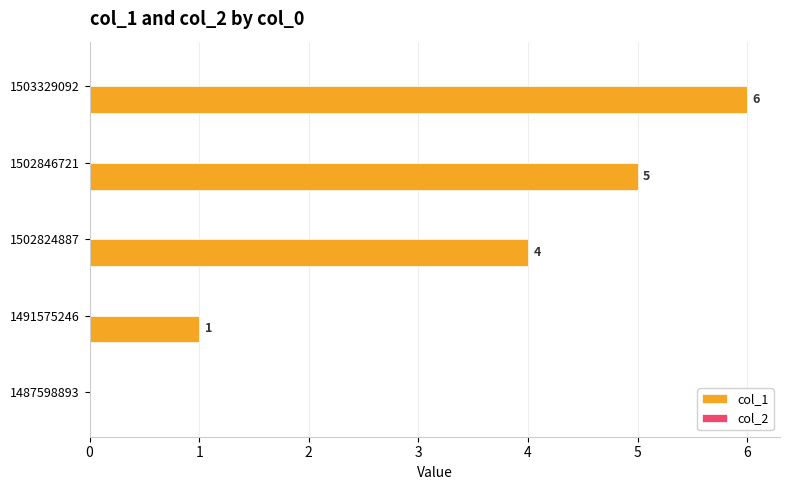

The value at 1503329092 is 2. True or false?

False